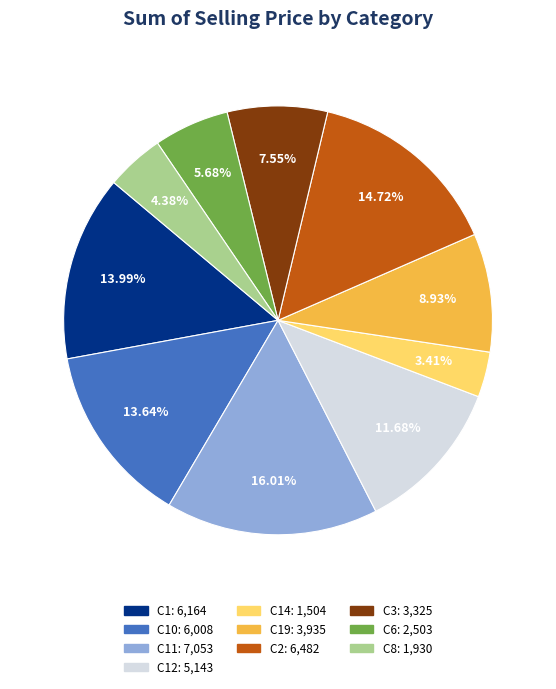

Is there any slice that represents more than half of the pie?

No